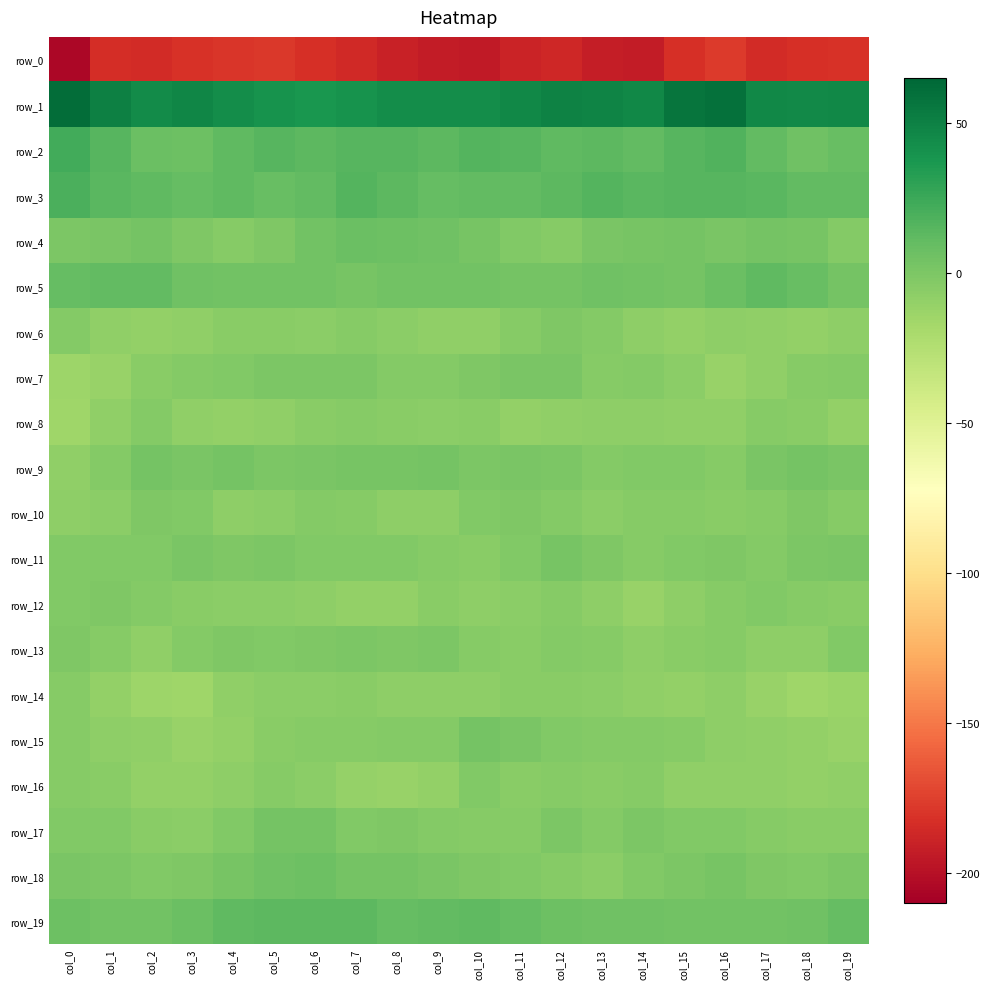

At which category is the sum across all series the highest?

col_6